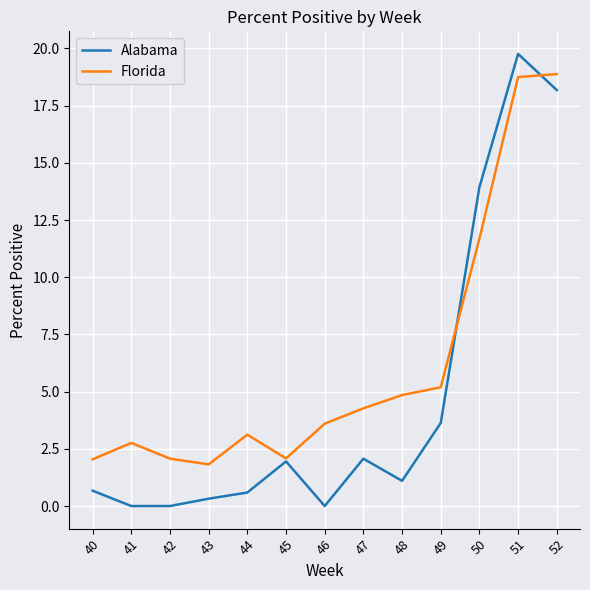

At which category does Florida reach its first local valley?

43